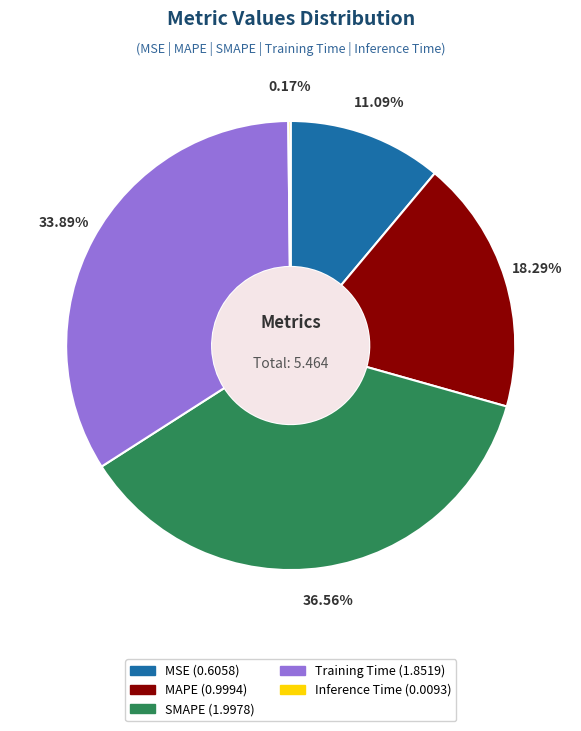

The MSE slice represents 11% of the pie. True or false?

True